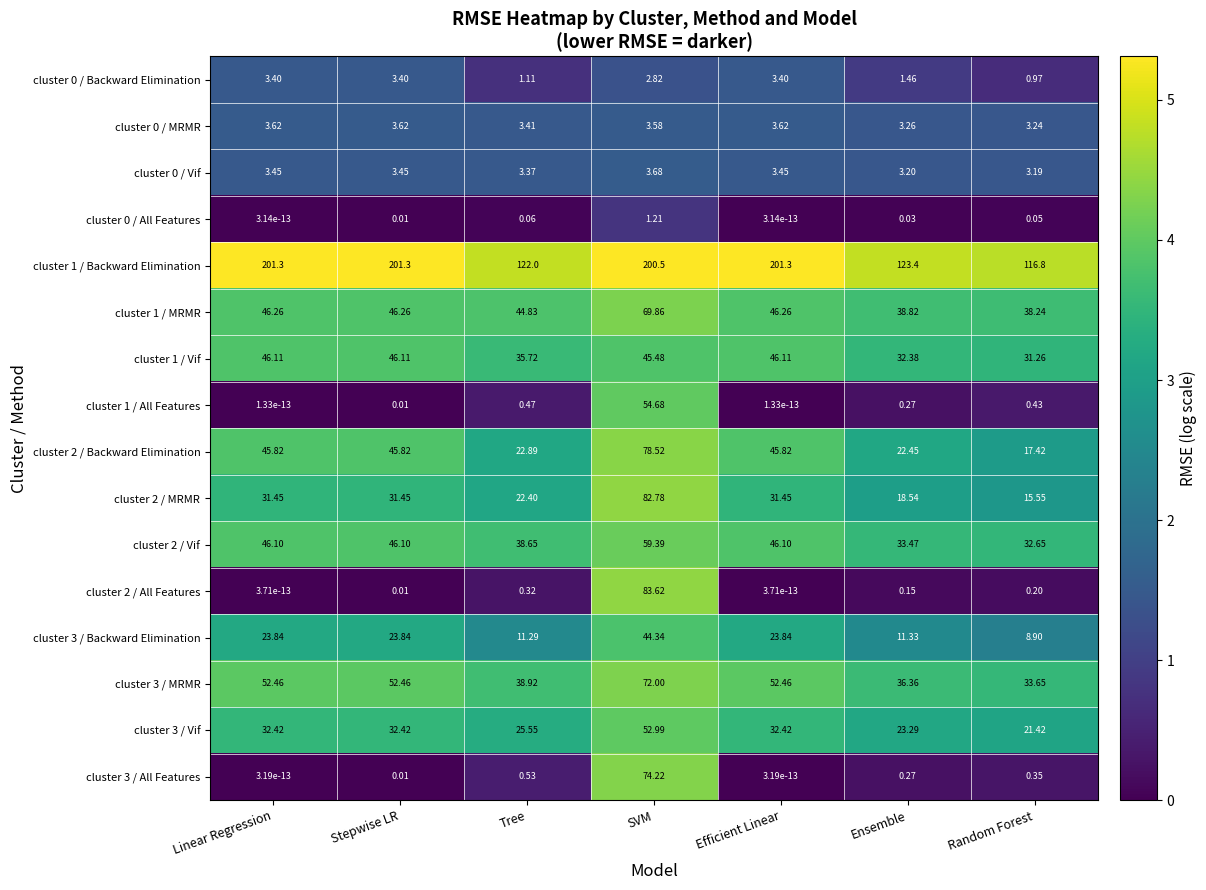

Which series has the widest spread of values?

cluster 1 / Backward Elimination